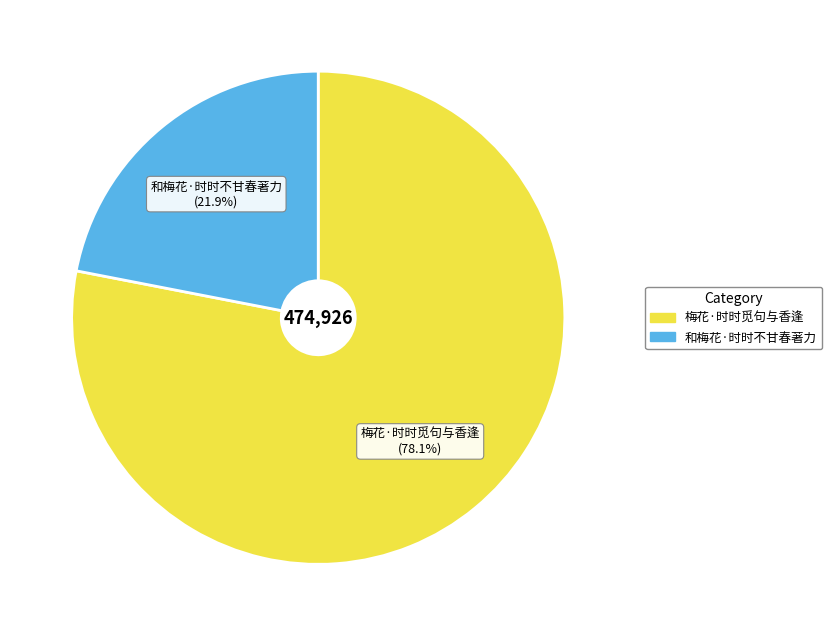

Which has a higher value, 梅花·时时觅句与香逢 or 和梅花·时时不甘春著力?

梅花·时时觅句与香逢